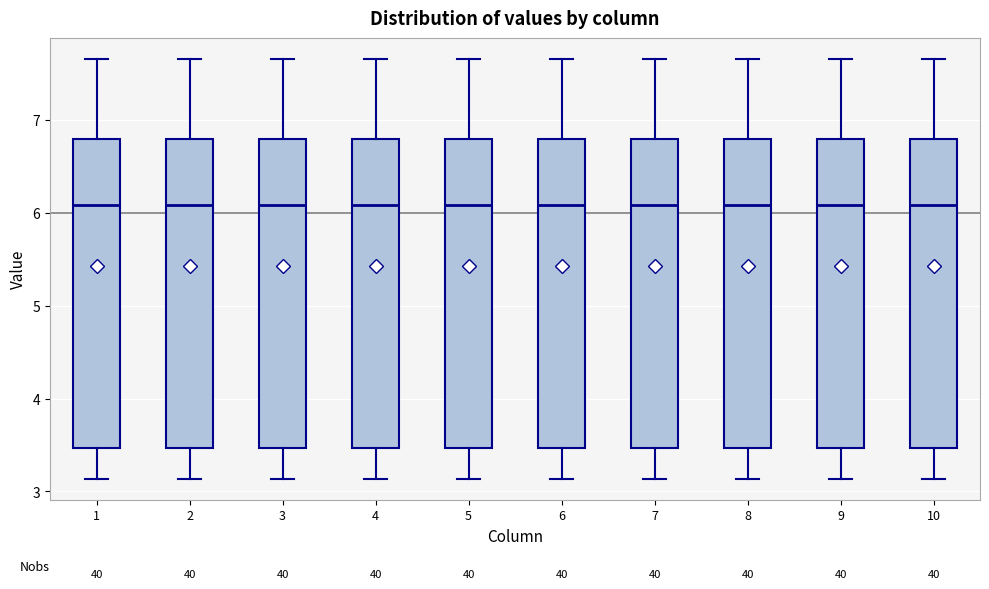

Reading left to right, transcribe this box plot: for each box, give where its median line is, the range the box spans, and where its two whiskers end, as read against the y-axis. The values are not printed on the chart, so give them approximately, as read against the axis.

1: median 6.1, box 3.5 to 6.8, whiskers 3.1 to 7.7
2: median 6.1, box 3.5 to 6.8, whiskers 3.1 to 7.7
3: median 6.1, box 3.5 to 6.8, whiskers 3.1 to 7.7
4: median 6.1, box 3.5 to 6.8, whiskers 3.1 to 7.7
5: median 6.1, box 3.5 to 6.8, whiskers 3.1 to 7.7
6: median 6.1, box 3.5 to 6.8, whiskers 3.1 to 7.7
7: median 6.1, box 3.5 to 6.8, whiskers 3.1 to 7.7
8: median 6.1, box 3.5 to 6.8, whiskers 3.1 to 7.7
9: median 6.1, box 3.5 to 6.8, whiskers 3.1 to 7.7
10: median 6.1, box 3.5 to 6.8, whiskers 3.1 to 7.7